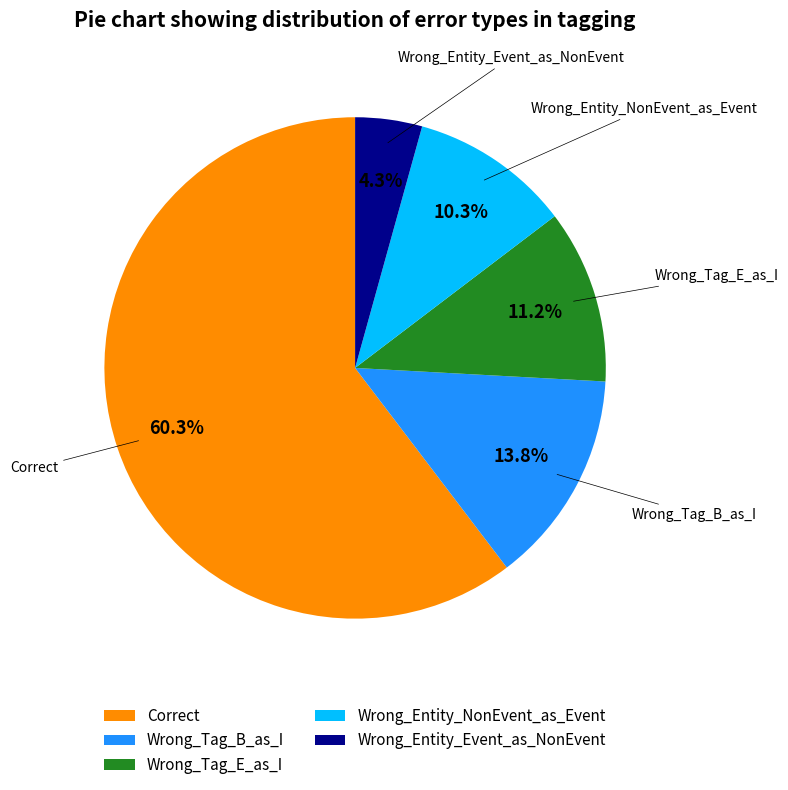

What percentage do Wrong_Entity_Event_as_NonEvent and Wrong_Tag_E_as_I together represent?

15.5%